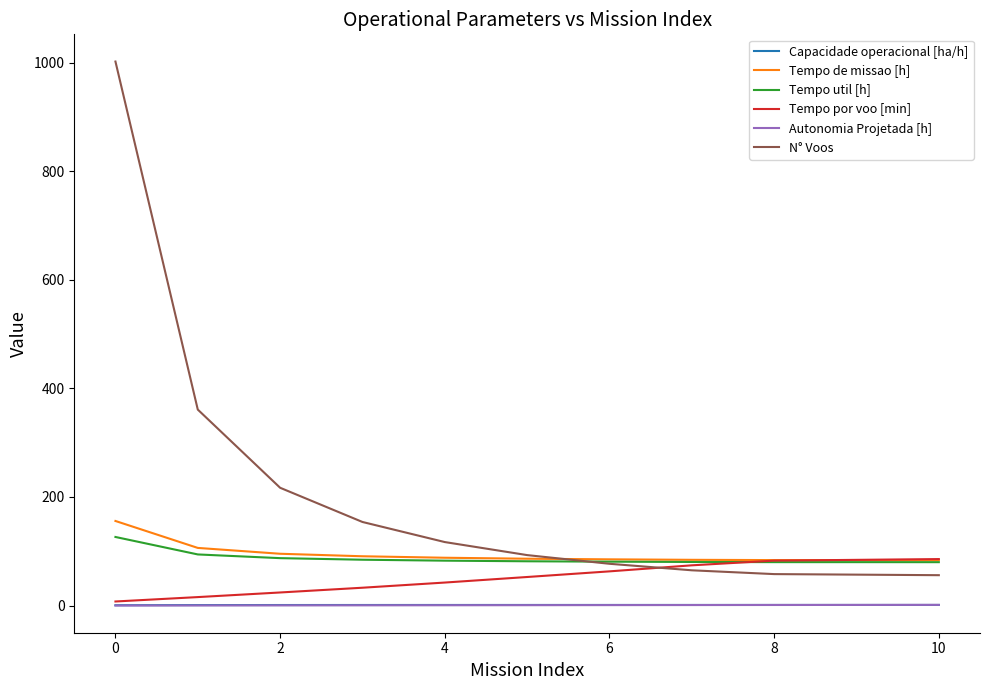

What is the maximum value shown in the chart?

1002.0